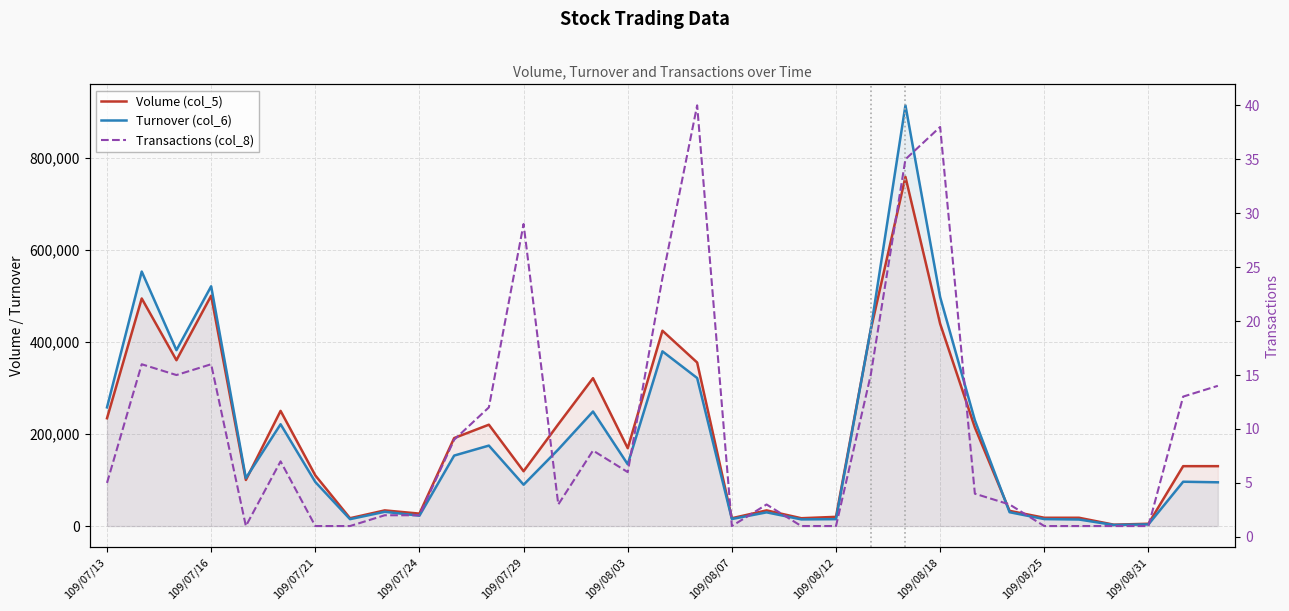

How many values in the Turnover (col_6) series are below 104000?

16